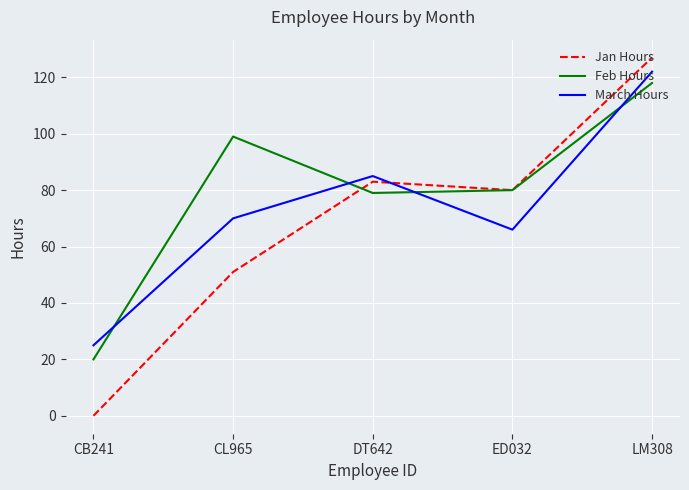

Read the Feb Hours value at CB241, to the nearest 5.

20